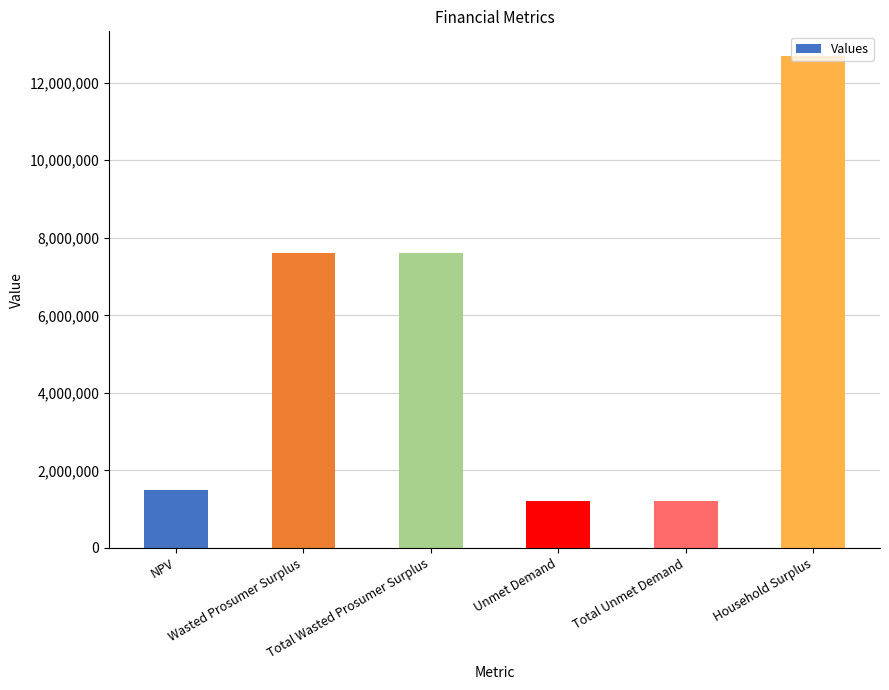

How many categories are shown in the chart?

6